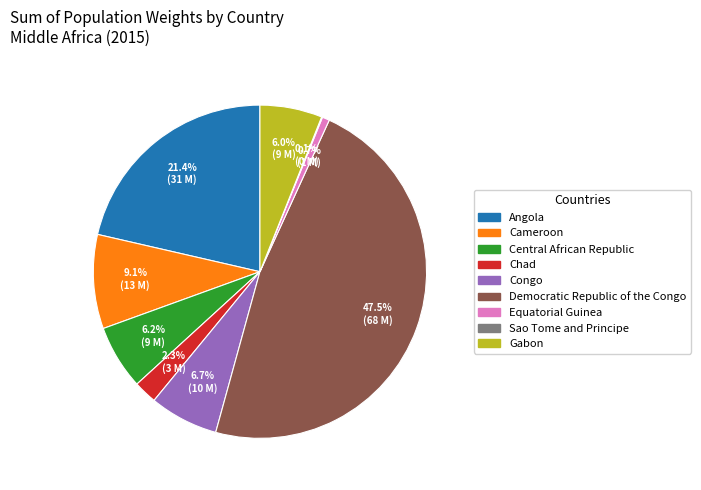

True or false: Cameroon accounts for 1% of the total.

False